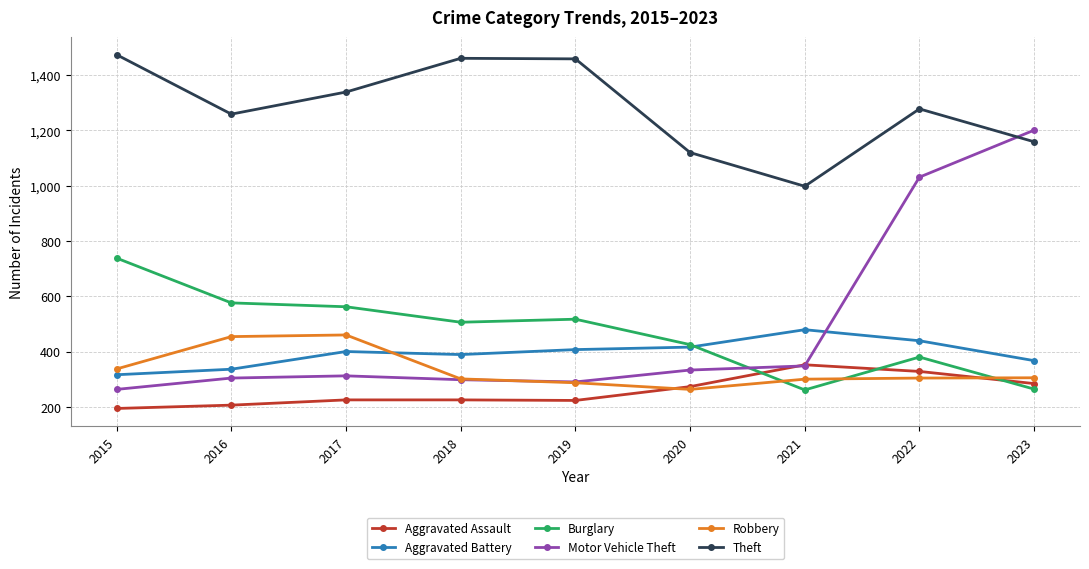

Where do Aggravated Battery and Robbery first cross each other?

2017 and 2018